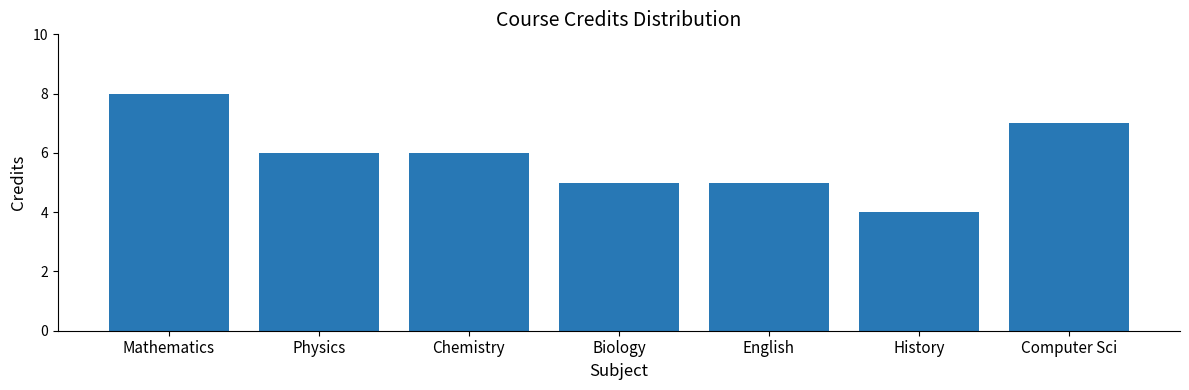

What is the sum of all values?

41